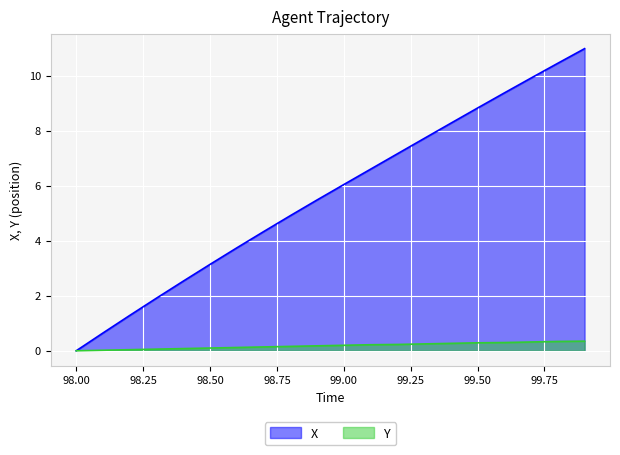

Which series has the widest spread of values?

X